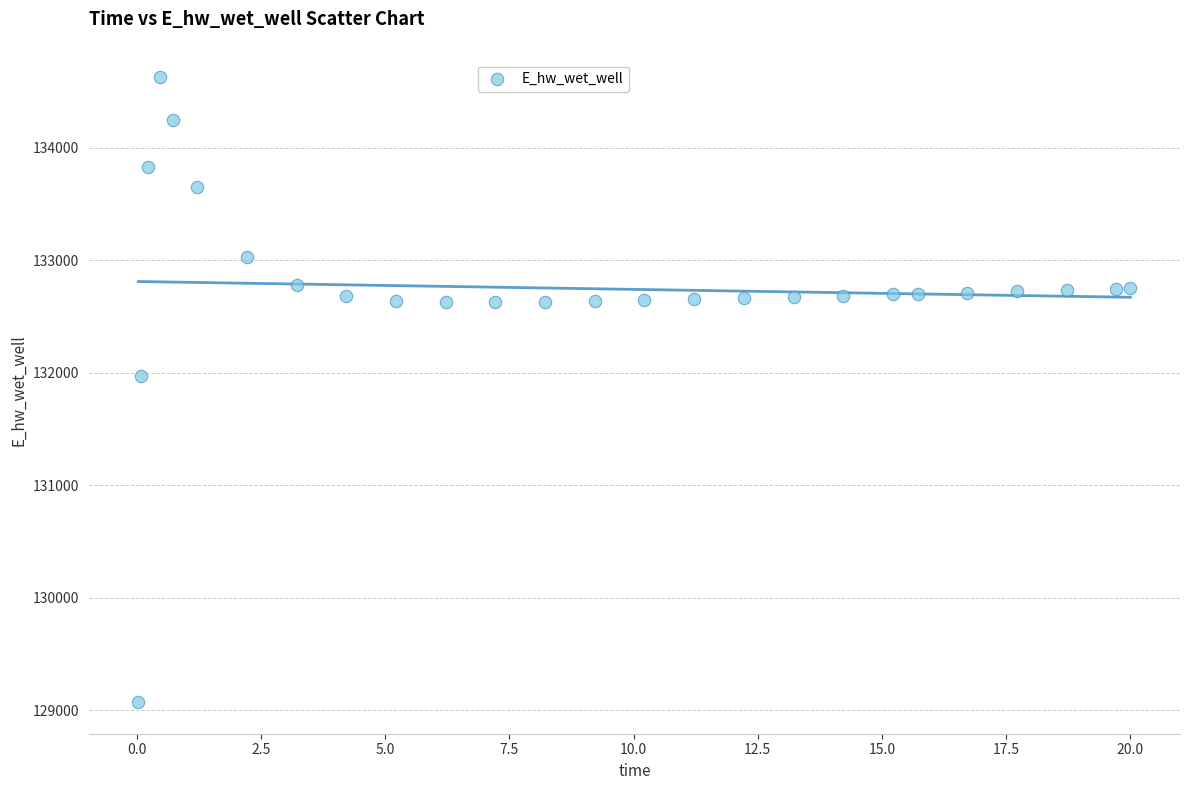

What is the range of Y values (max minus min)?

5557.5